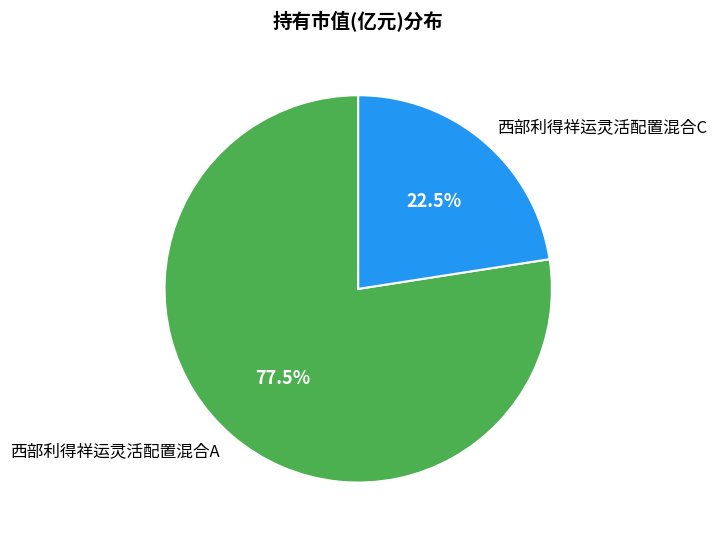

To the nearest percent, what is the difference between the largest and smallest slice percentages?

55%